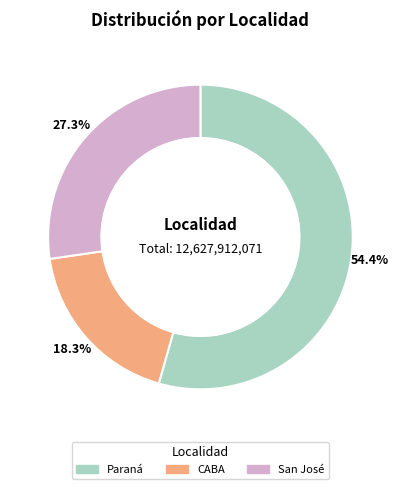

Rank the categories by value from highest to lowest.

Paraná, San José, CABA